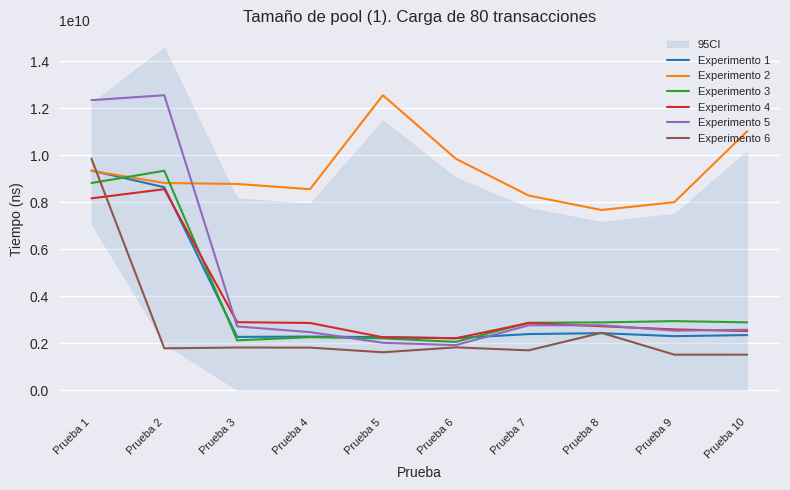

True or false: Experimento 6 has more than 0 points higher than both neighbors.

True